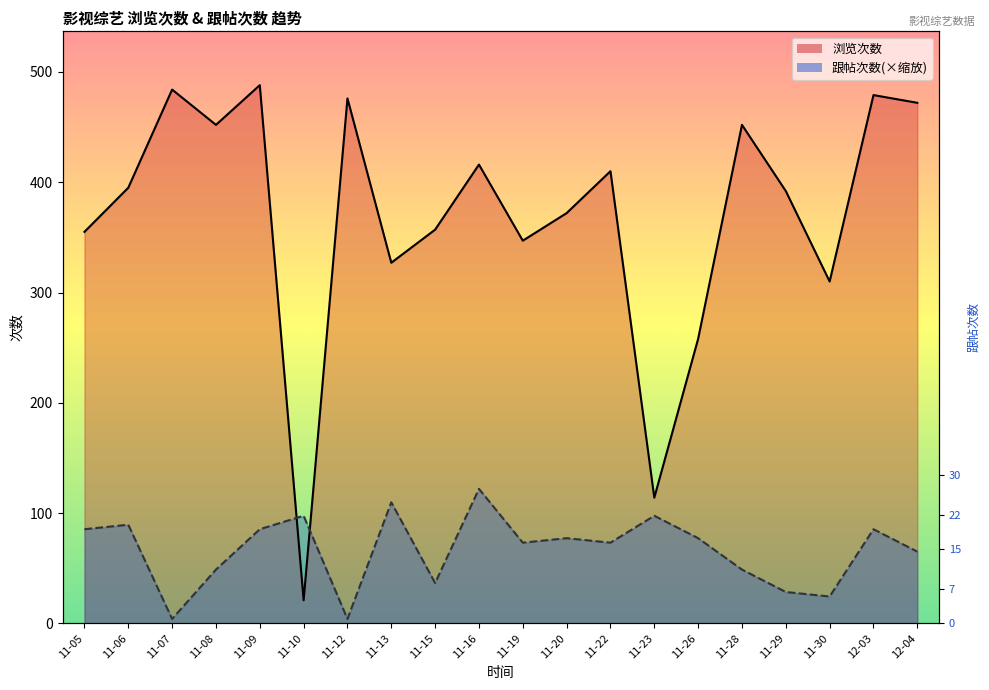

What are all the series names shown in the legend?

浏览次数, 跟帖次数